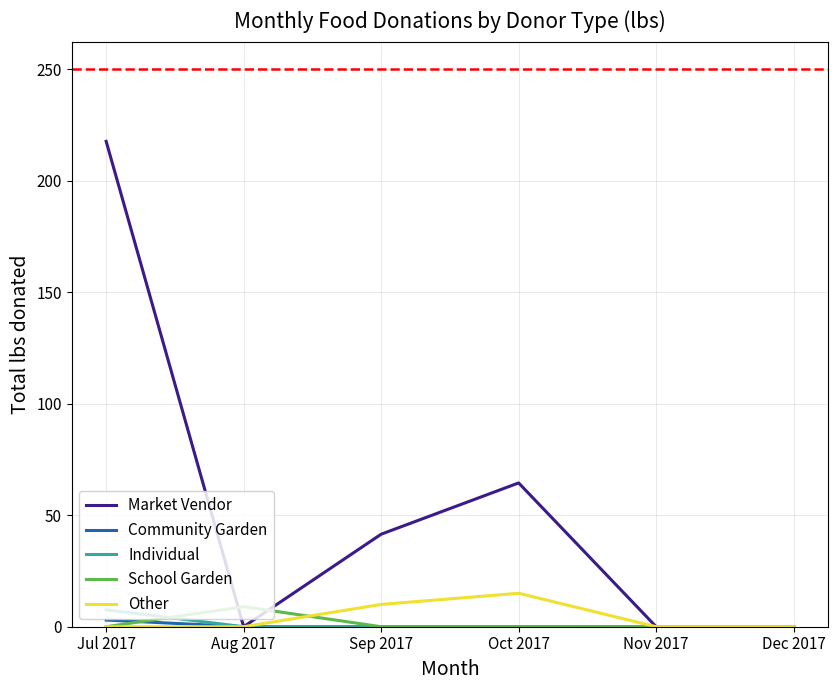

What is the difference between the second highest and minimum values in the Other series?

10.0